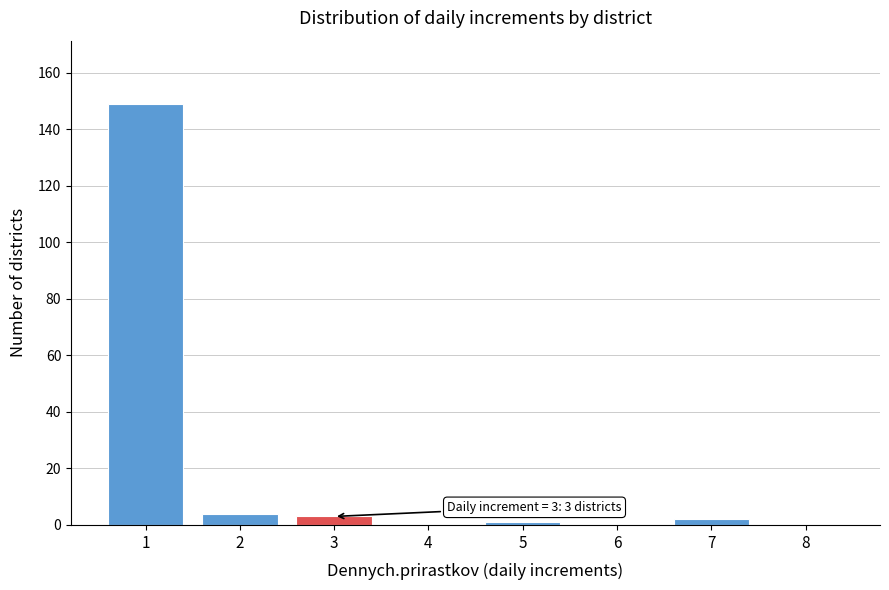

Reading left to right, extract all data points from this chart.

1=149	2=4	3=3	4=0	5=1	6=0	7=2	8=0